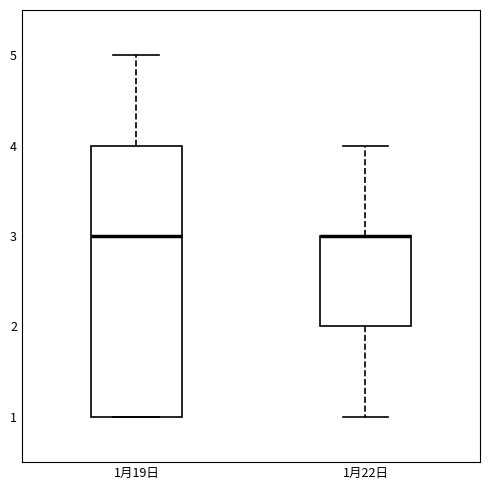

Reading left to right, read every box against the y-axis: the position of its median line, the range the box covers, and the ends of its whiskers. The values are not printed on the chart, so give them approximately, as read against the axis.

1月19日: median 3, box 1 to 4, whiskers 1 to 5
1月22日: median 3 (drawn on the box's upper edge), box 2 to 3, whiskers 1 to 4